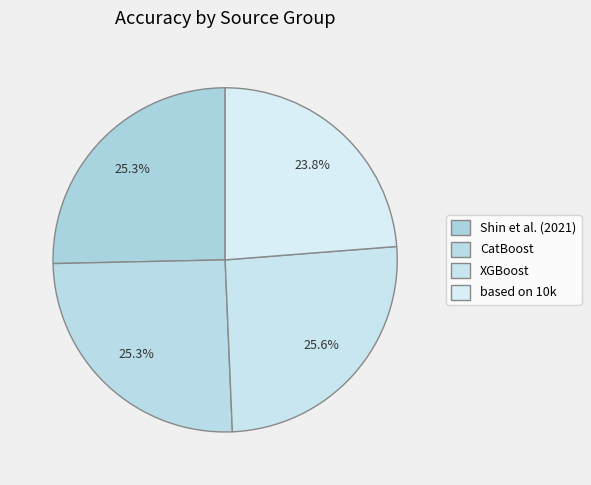

What is the total percentage of Shin et al. (2021) and CatBoost?

50.4%